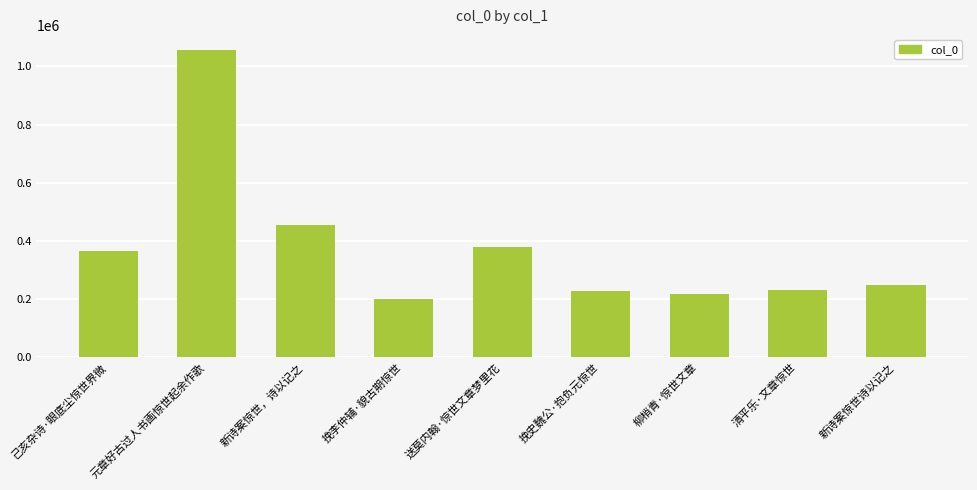

What is the minimum value shown in the chart?

201452